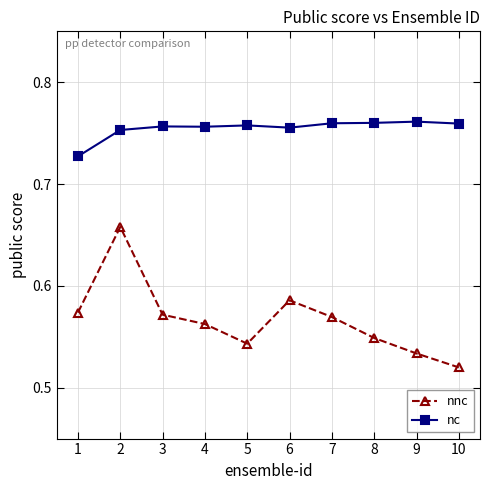

How many lines are shown in the chart?

2